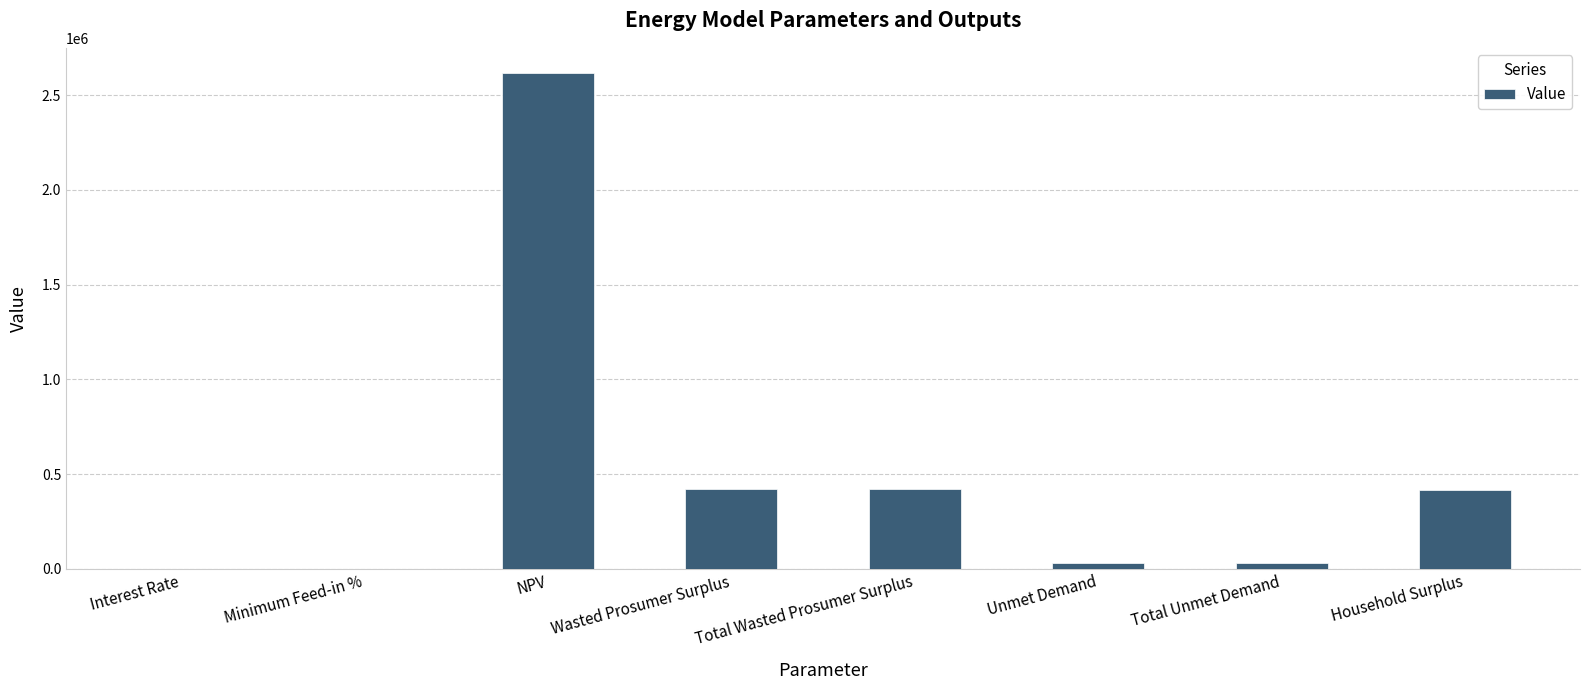

The value at Total Wasted Prosumer Surplus is 421934.8. True or false?

True